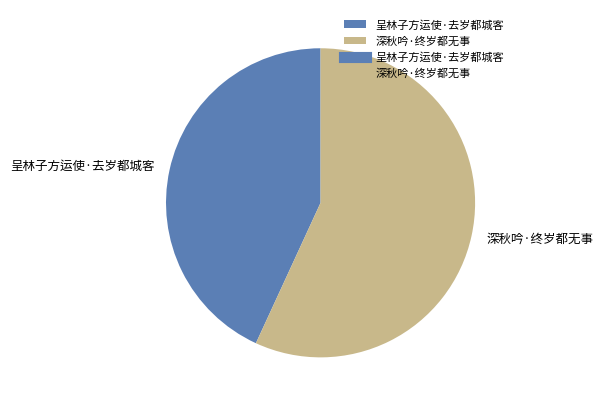

Which slice is the largest?

深秋吟·终岁都无事